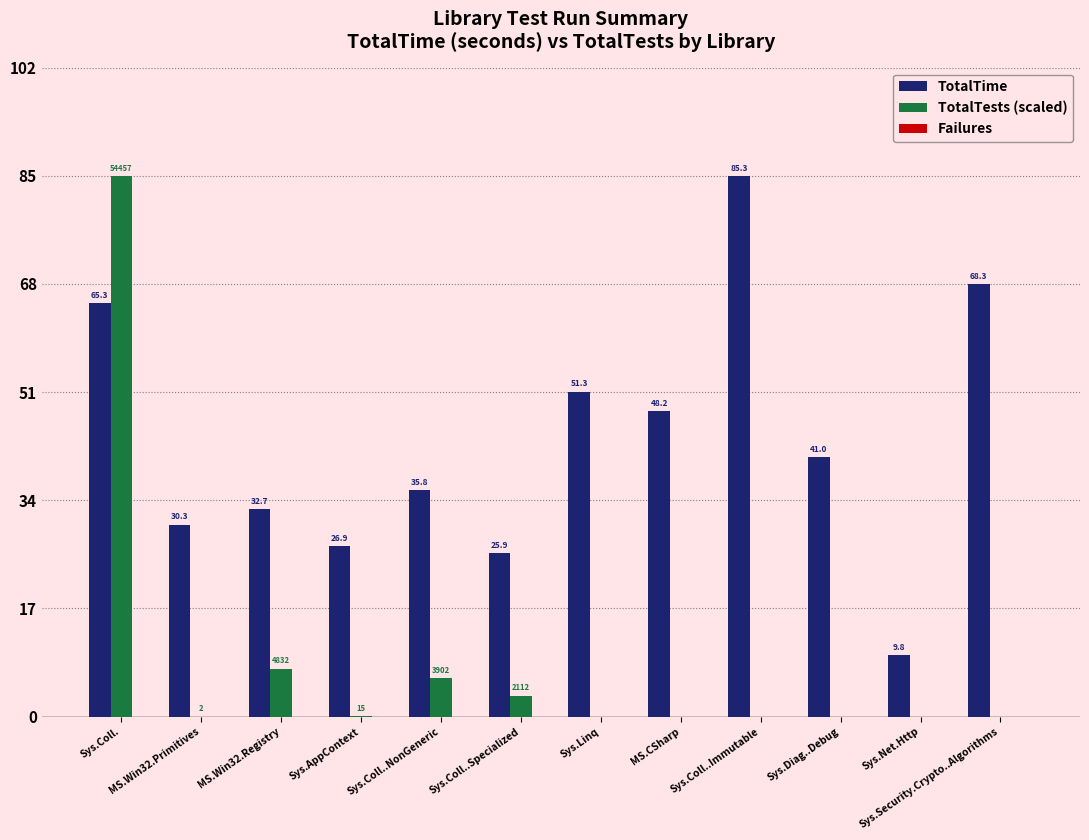

At which label does TotalTests (scaled) reach its peak?

Sys.Coll.